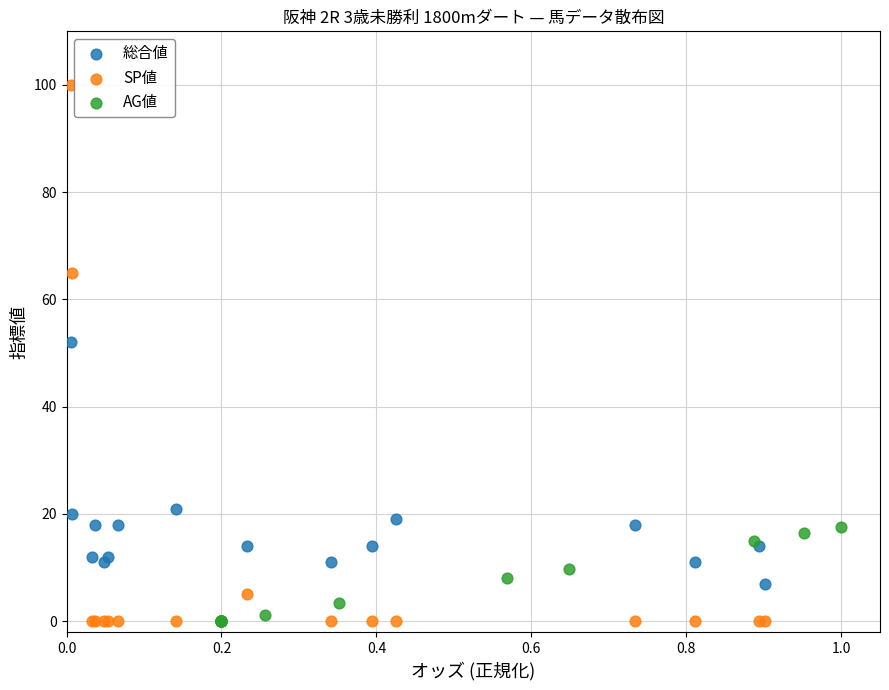

Which series reaches the maximum Y coordinate?

SP値